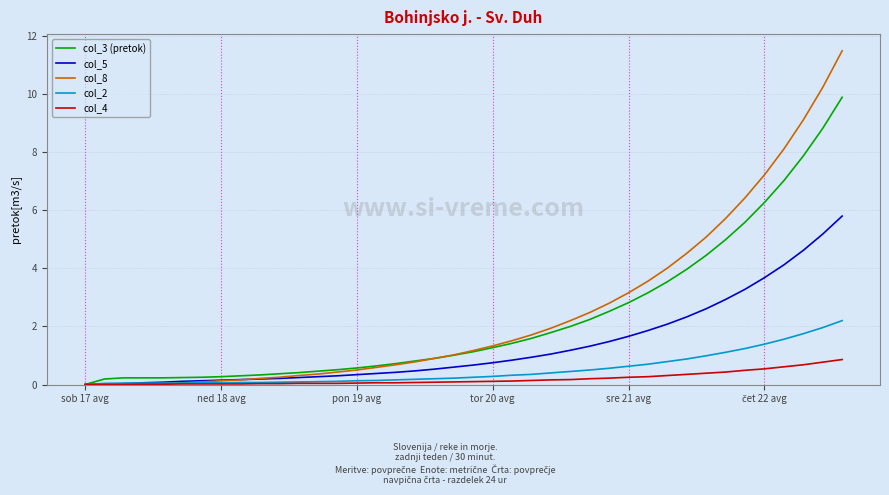

List the series in order of their peak value, lowest first.

col_4, col_2, col_5, col_3 (pretok), col_8